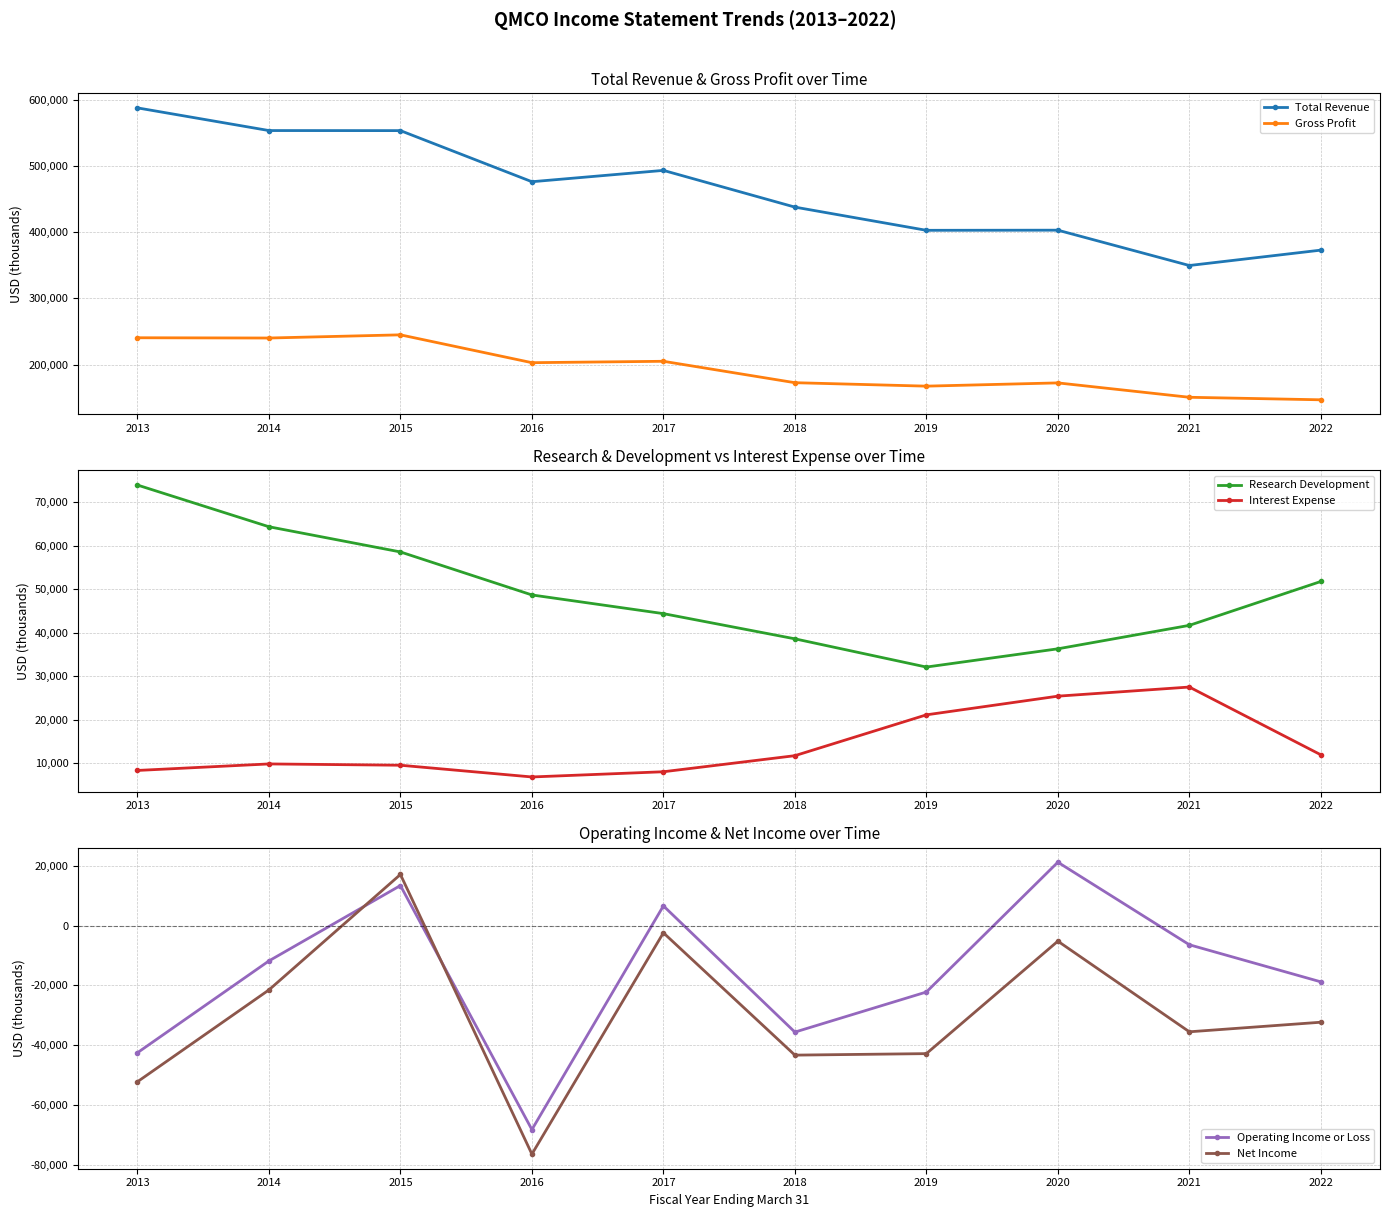

What is the sum of all Total Revenue values?

4628500